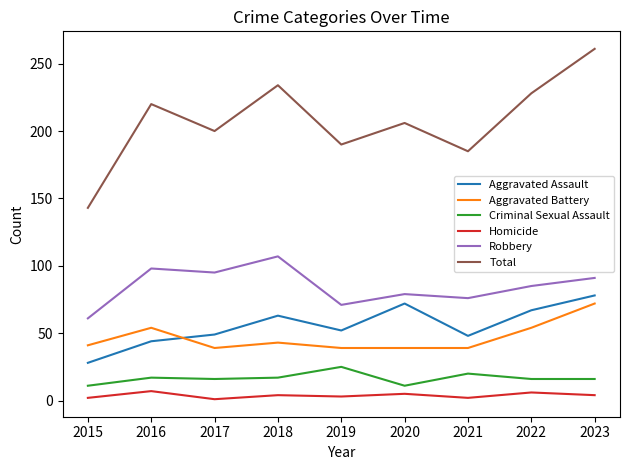

Does the chart display data point markers on the line(s)?

No